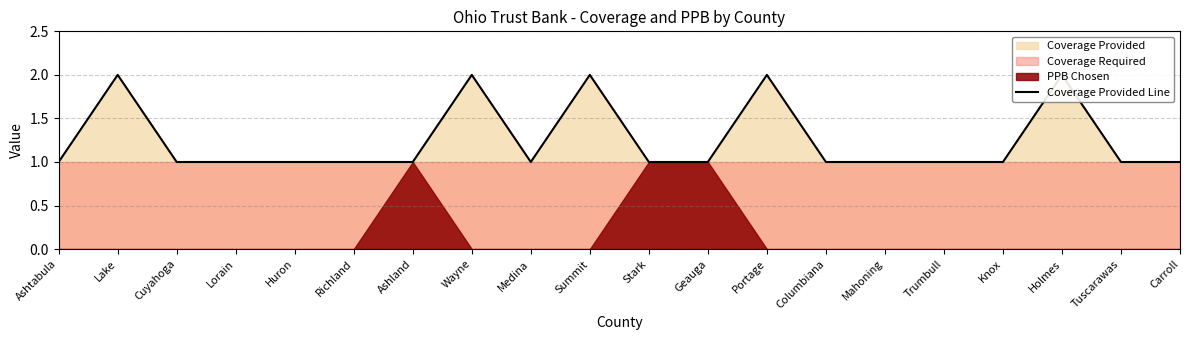

Reading left to right, what are all the values shown in this chart?

Ashtabula=1	Lake=2	Cuyahoga=1	Lorain=1	Huron=1	Richland=1	Ashland=1	Wayne=2	Medina=1	Summit=2	Stark=1	Geauga=1	Portage=2	Columbiana=1	Mahoning=1	Trumbull=1	Knox=1	Holmes=2	Tuscarawas=1	Carroll=1